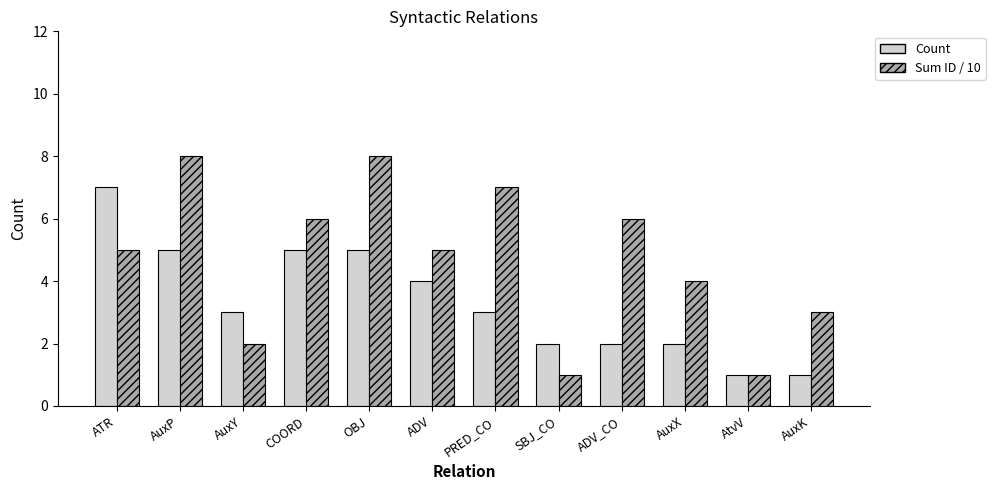

List the series in order of their peak value, highest first.

Sum ID / 10, Count